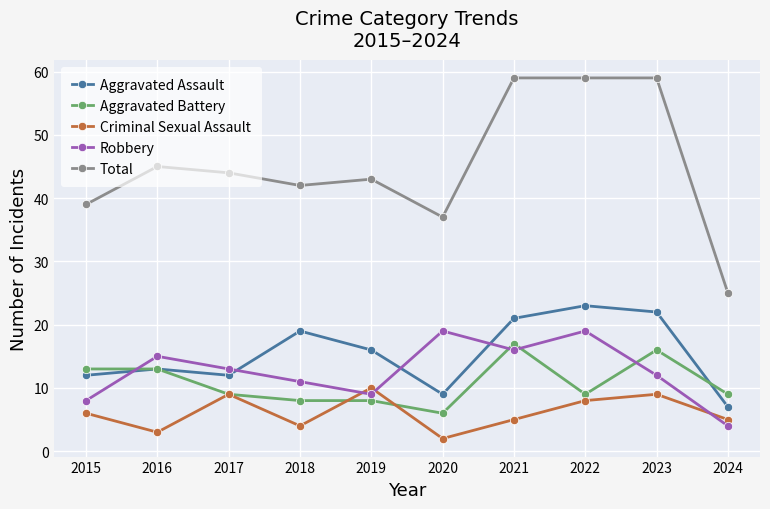

Which series has the largest range (max minus min)?

Total